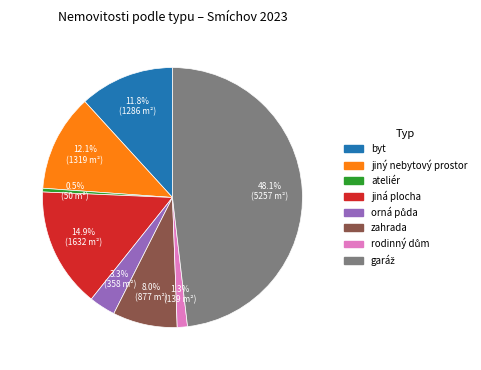

What is the smallest slice in the pie chart?

ateliér